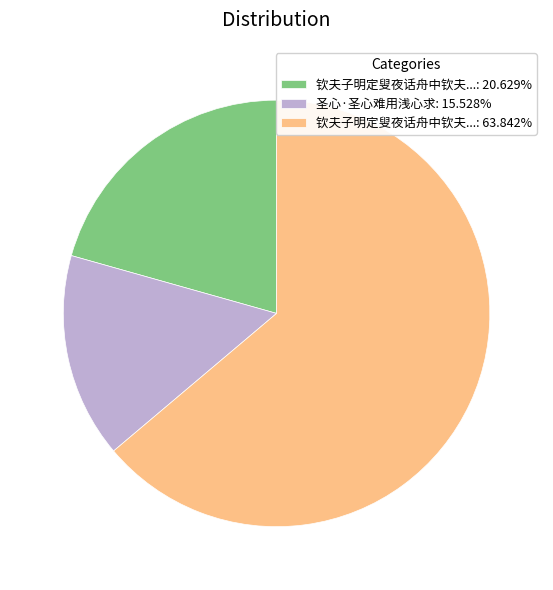

How many slices are in this pie chart?

3